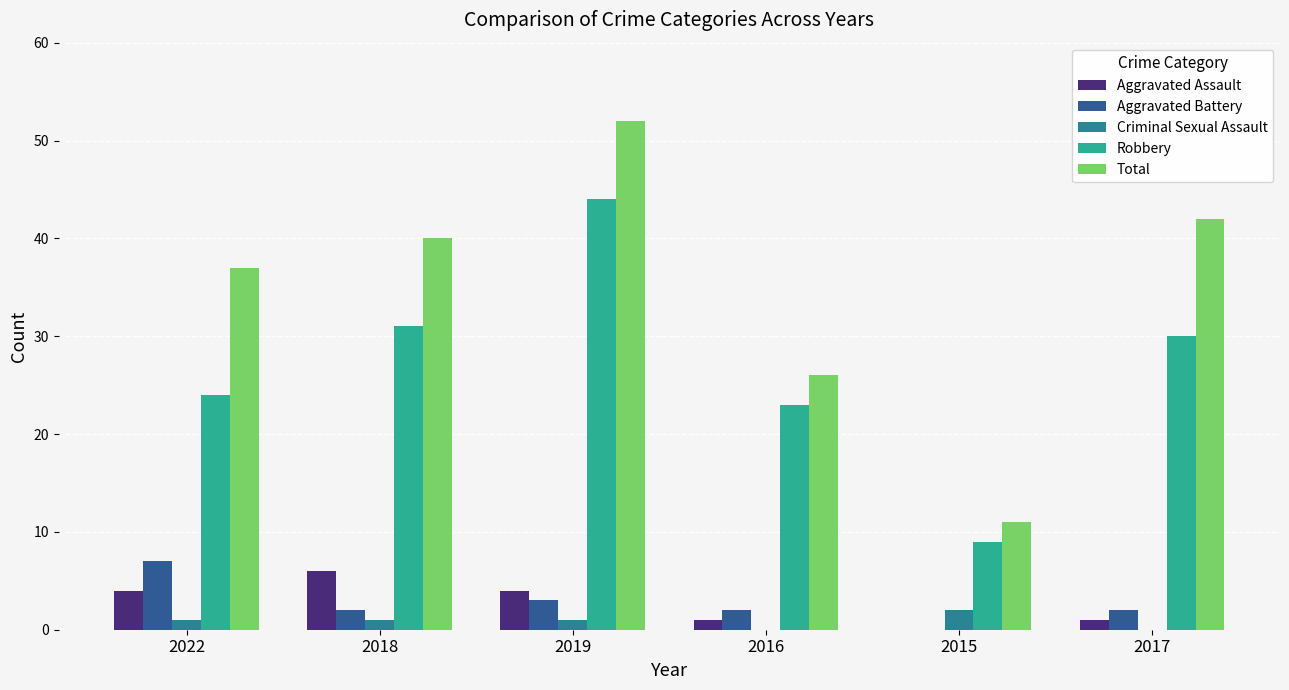

What is the maximum value for Total?

52